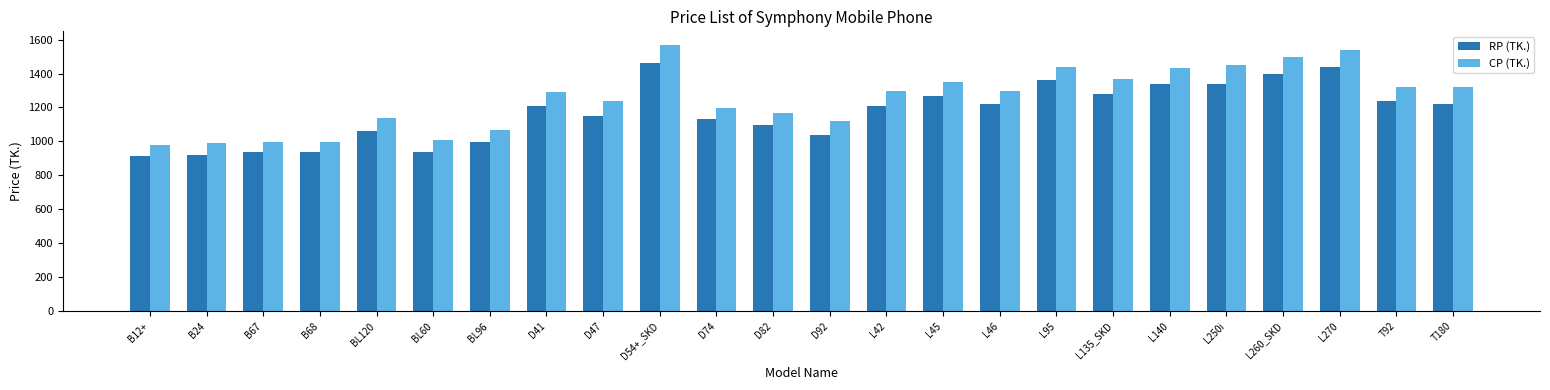

Read the RP (TK.) value at B67.

940